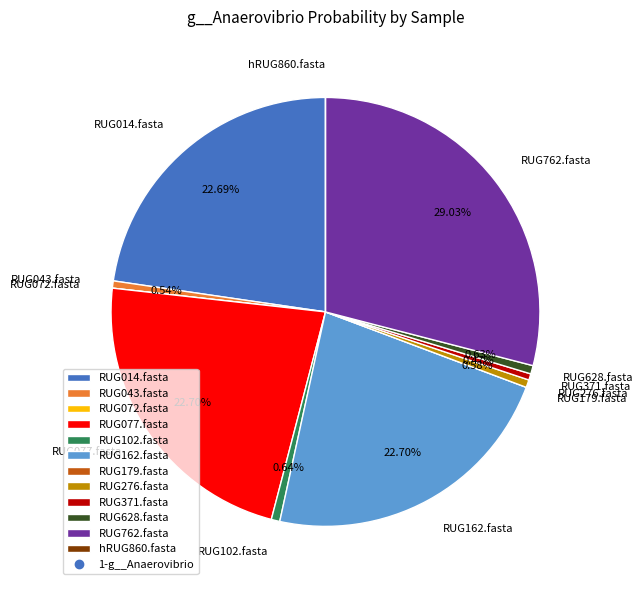

To the nearest percent, what is the average slice percentage?

8%